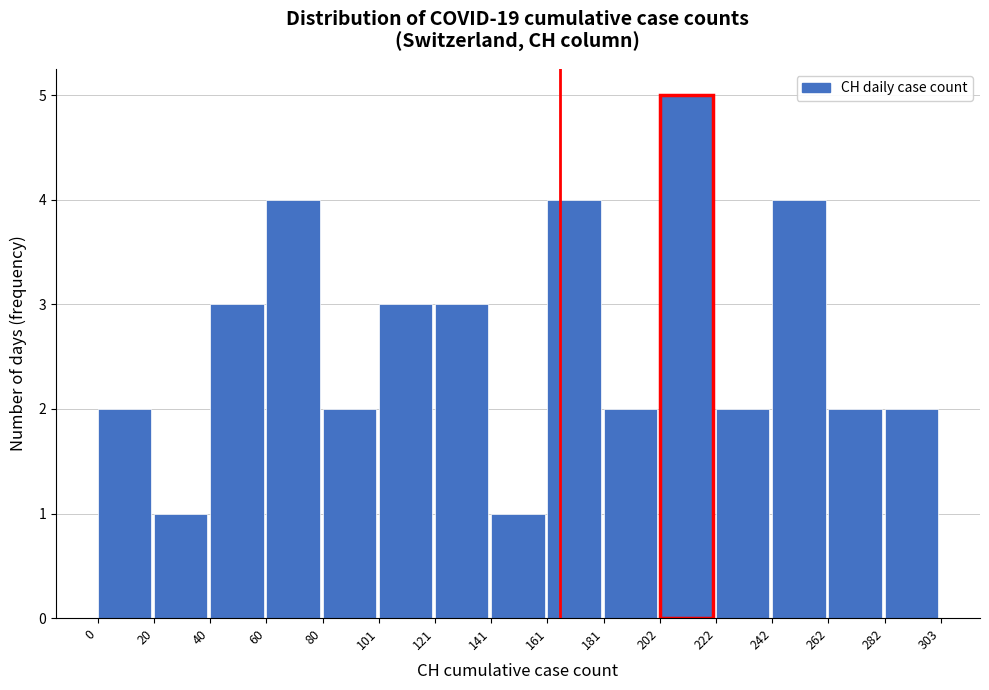

Reading left to right, list every bar in this chart as the range it spans on the x-axis followed by its height. The values are not printed on the chart, so give them approximately, as read against the axis.

0 to 20: 2
20 to 40: 1
40 to 60: 3
60 to 80: 4
80 to 101: 2
101 to 121: 3
121 to 141: 3
141 to 161: 1
161 to 181: 4
181 to 202: 2
202 to 222: 5
222 to 242: 2
242 to 262: 4
262 to 282: 2
282 to 303: 2